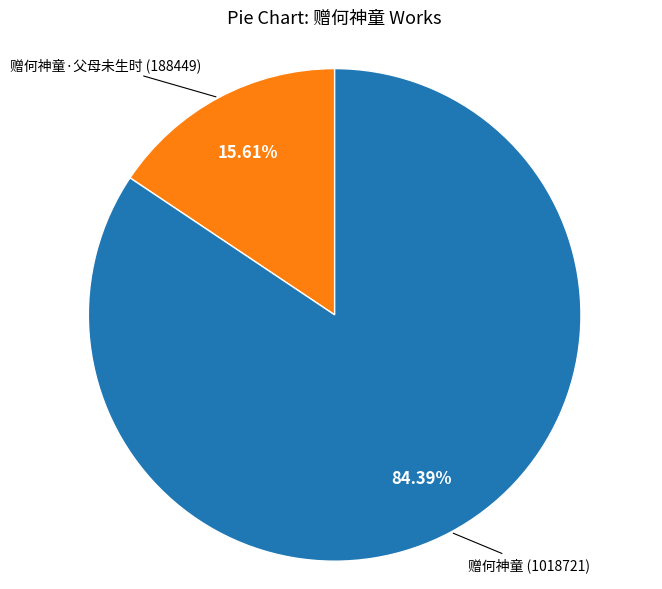

Is there a majority slice in this chart?

Yes